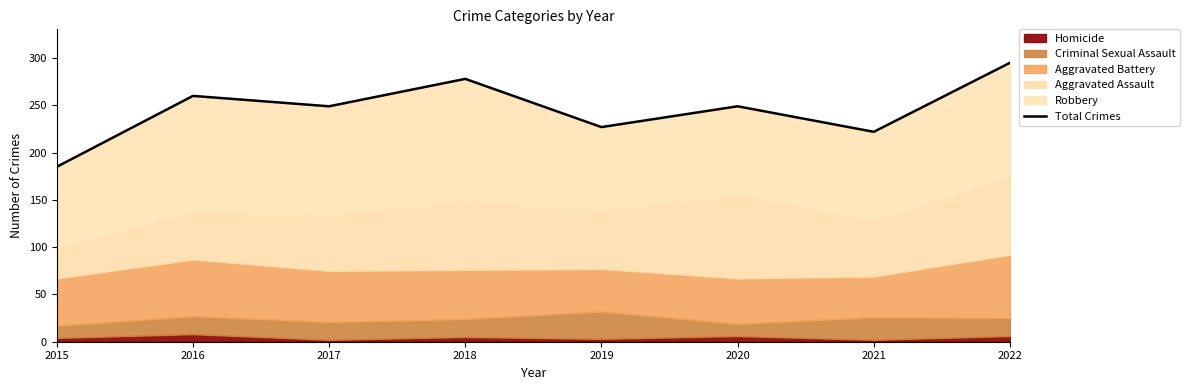

Does the chart have visible grid lines?

No